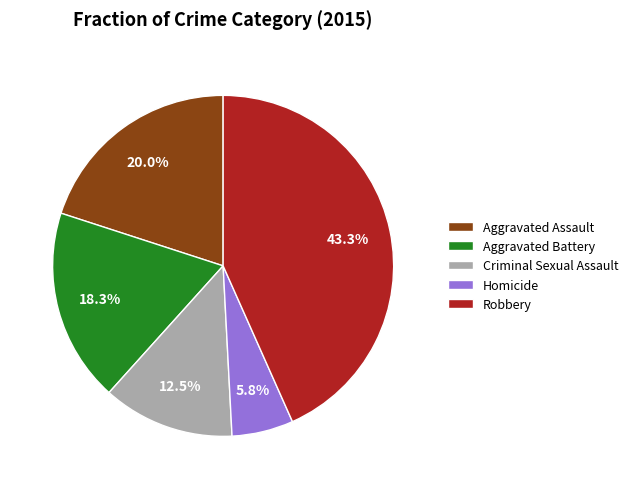

Rank the categories by value from highest to lowest.

Robbery, Aggravated Assault, Aggravated Battery, Criminal Sexual Assault, Homicide